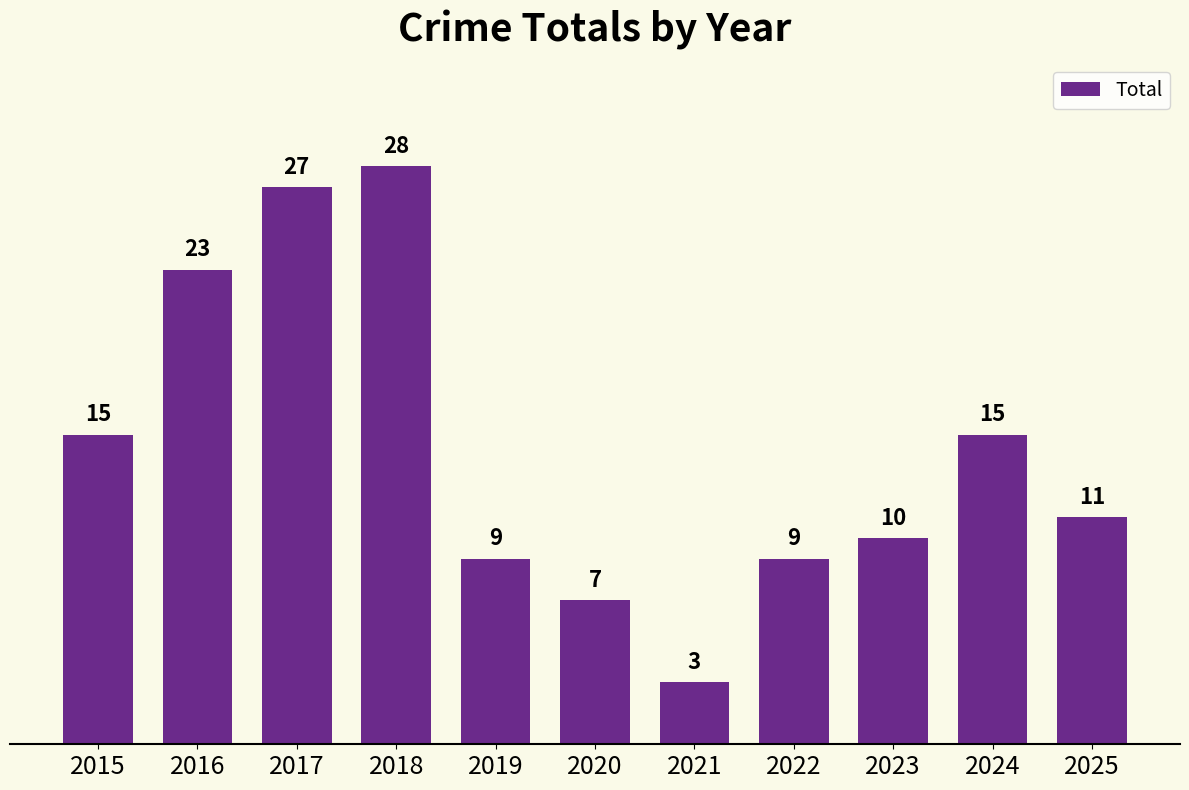

True or false: the data shows 15 at 2015.

True